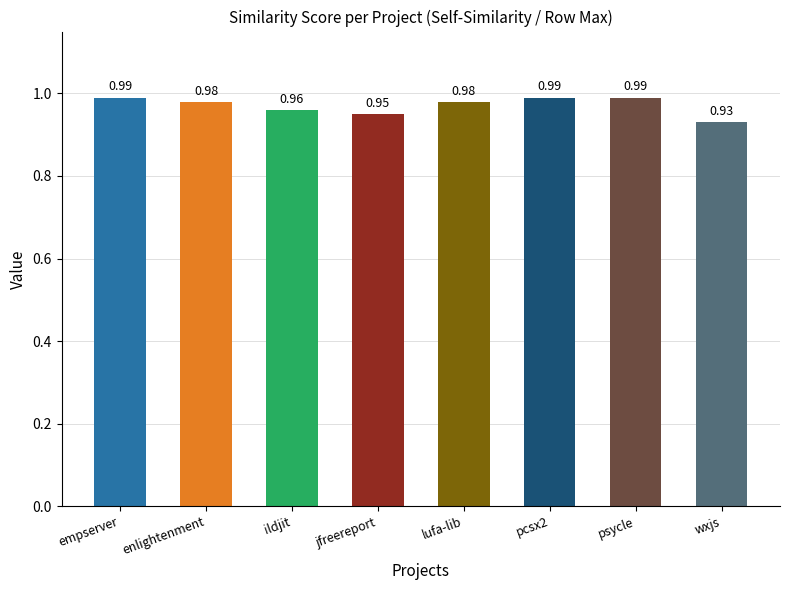

At which category does the chart reach its minimum across all series?

wxjs